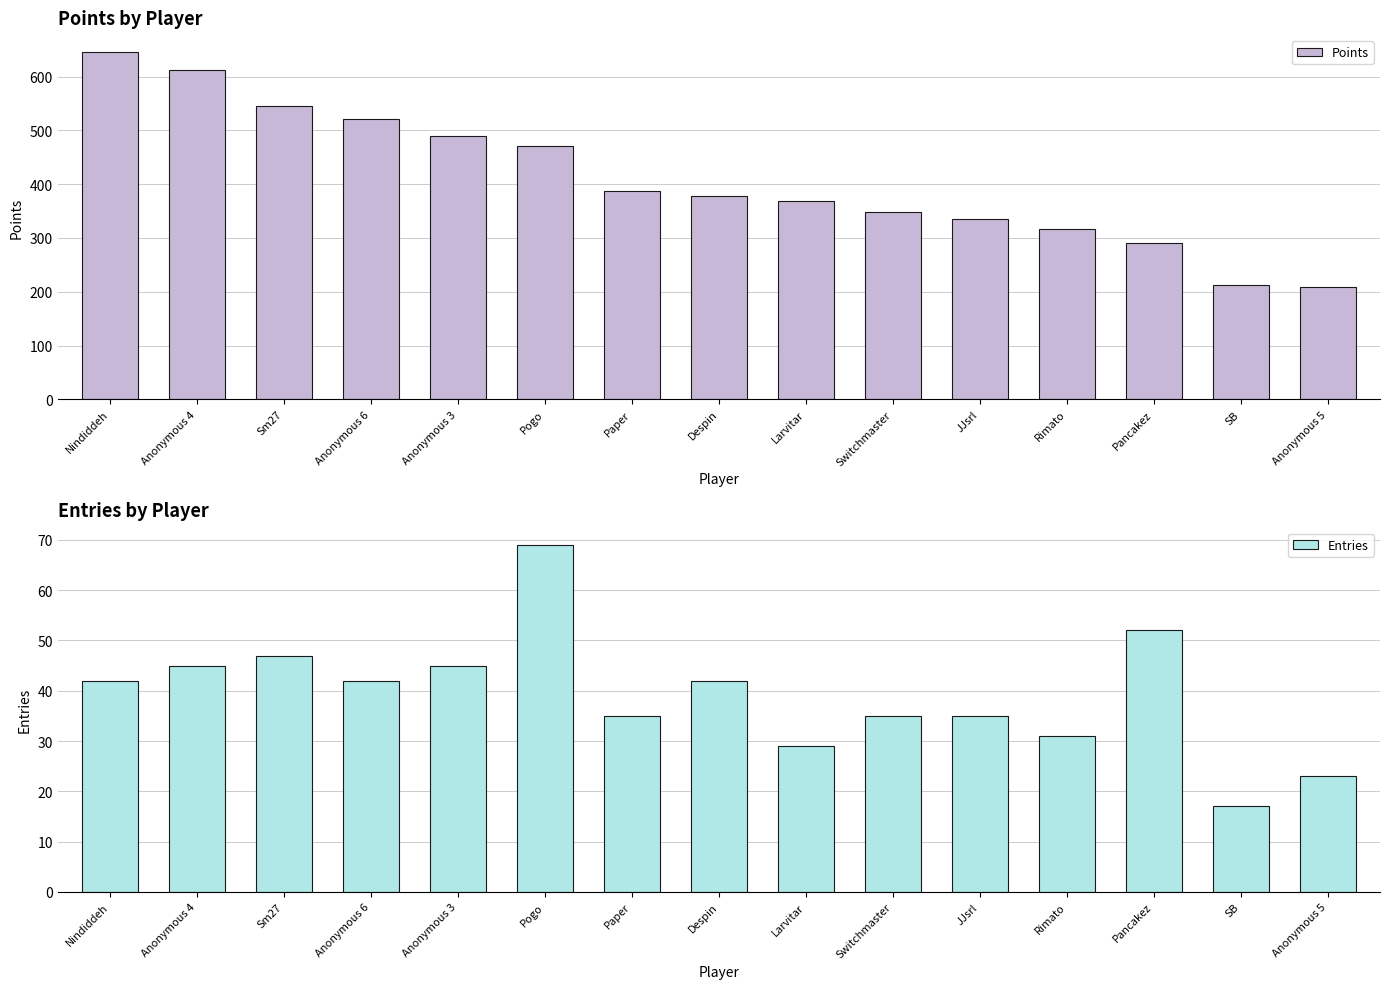

Between Pancakez and Anonymous 5, which is larger?

Pancakez